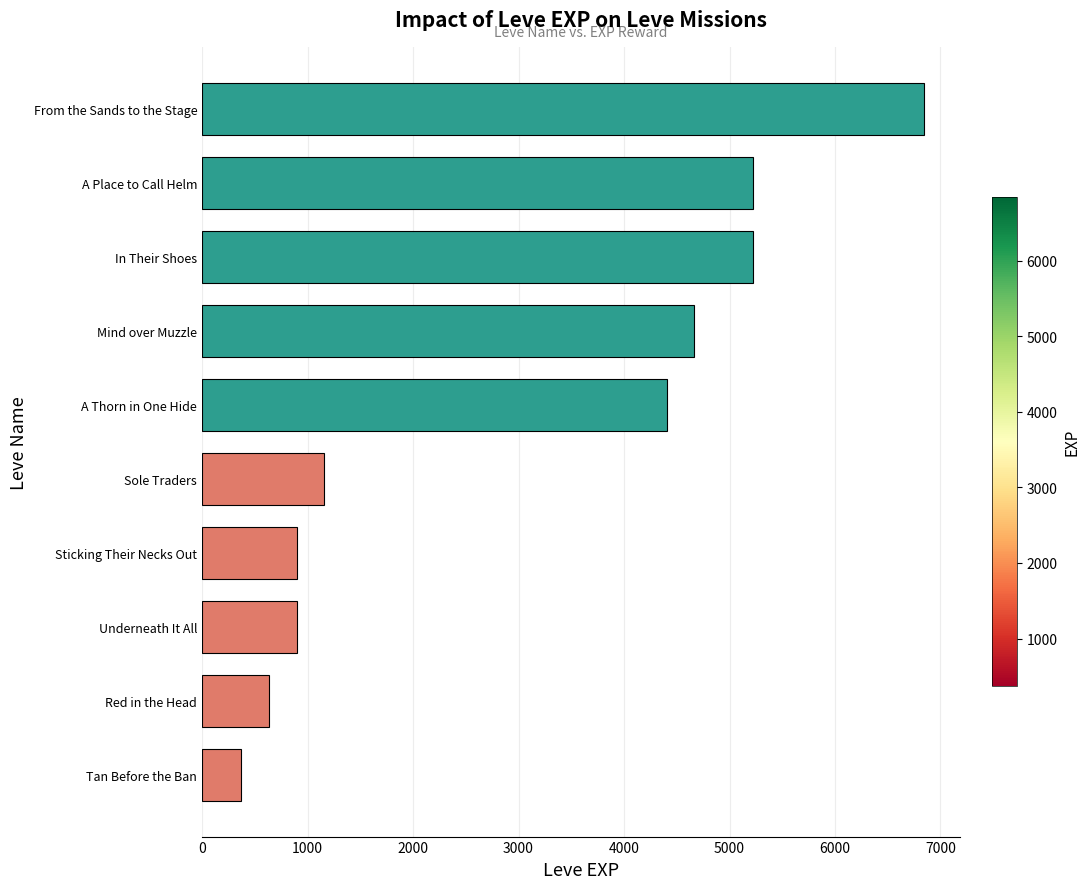

What is the sum of the values at Underneath It All and A Place to Call Helm?

6120